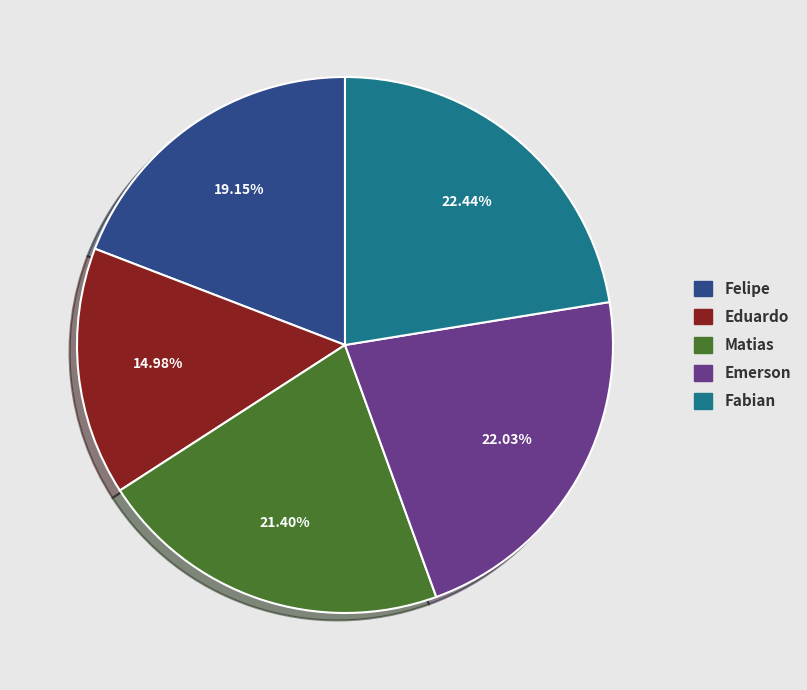

What percentage is NOT represented by Fabian?

77.6%